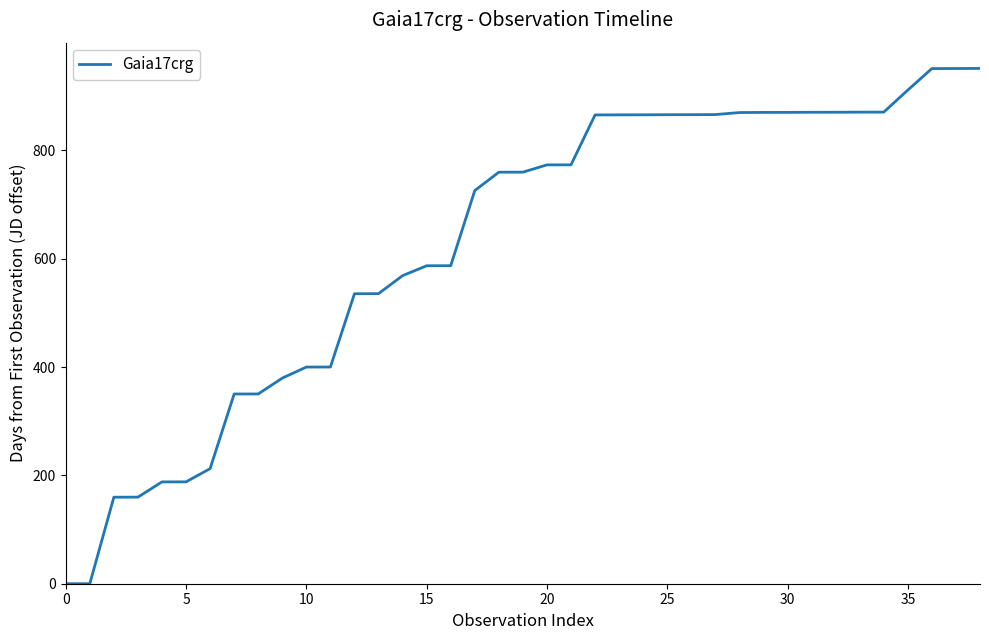

What is the difference between the maximum and minimum values?

951.4